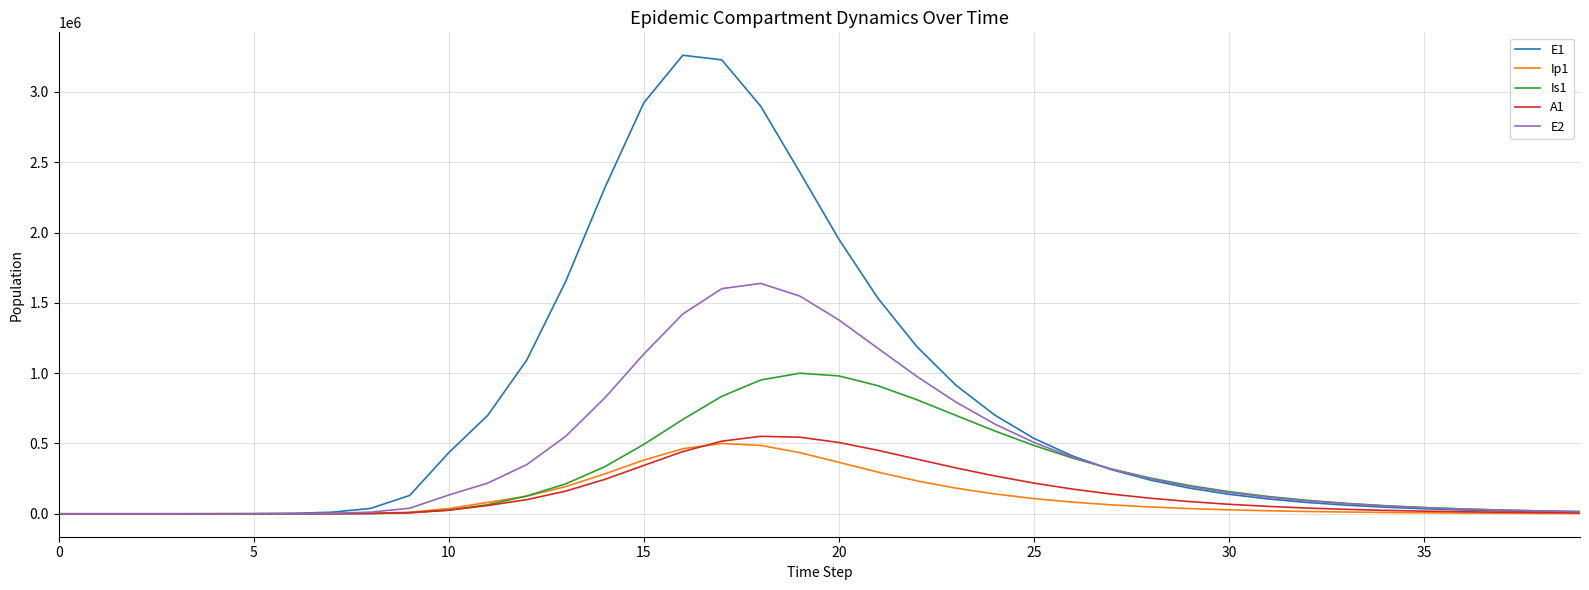

What are all the series names shown in the legend?

E1, Ip1, Is1, A1, E2